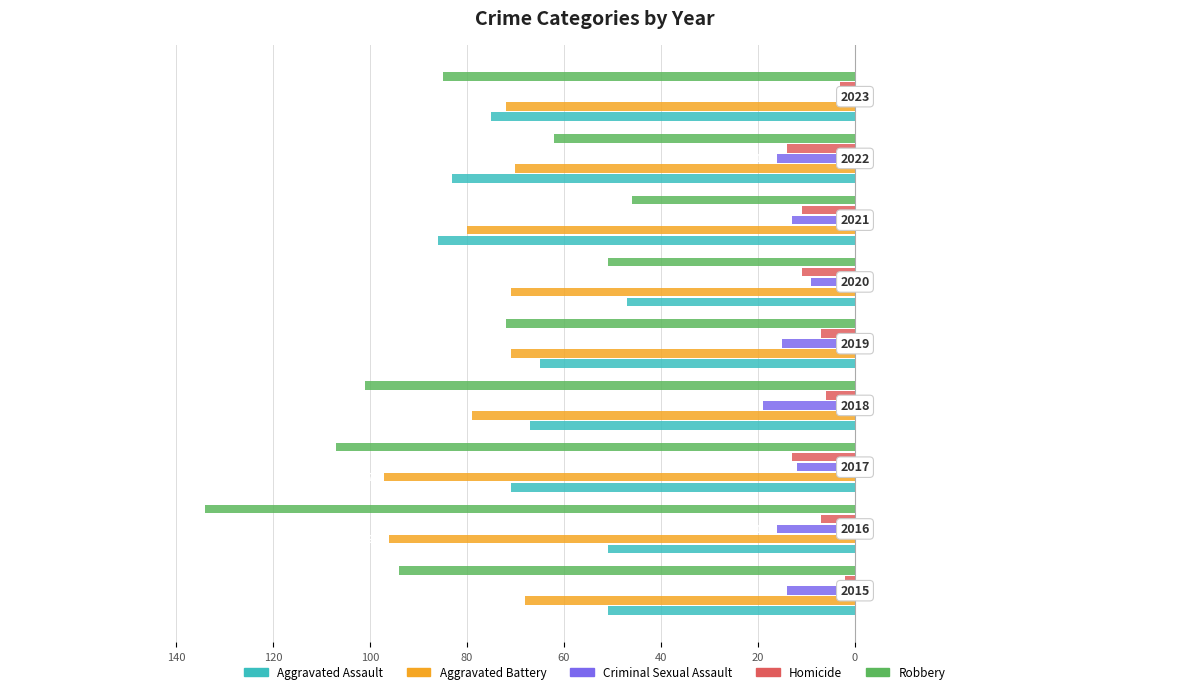

What is the value of the Aggravated Assault bar at the 7th from the left?

-86